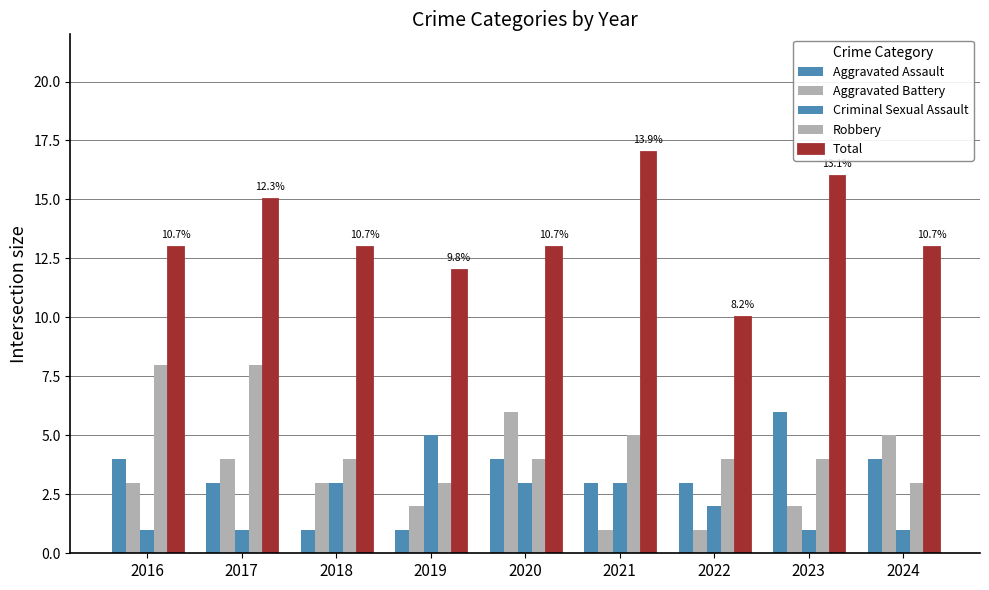

What is the total value across all series at 2019?

23